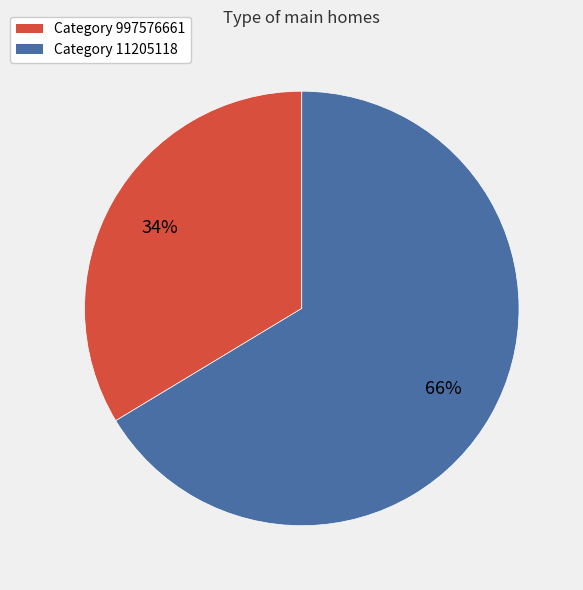

To the nearest percent, what is the average slice percentage?

50%